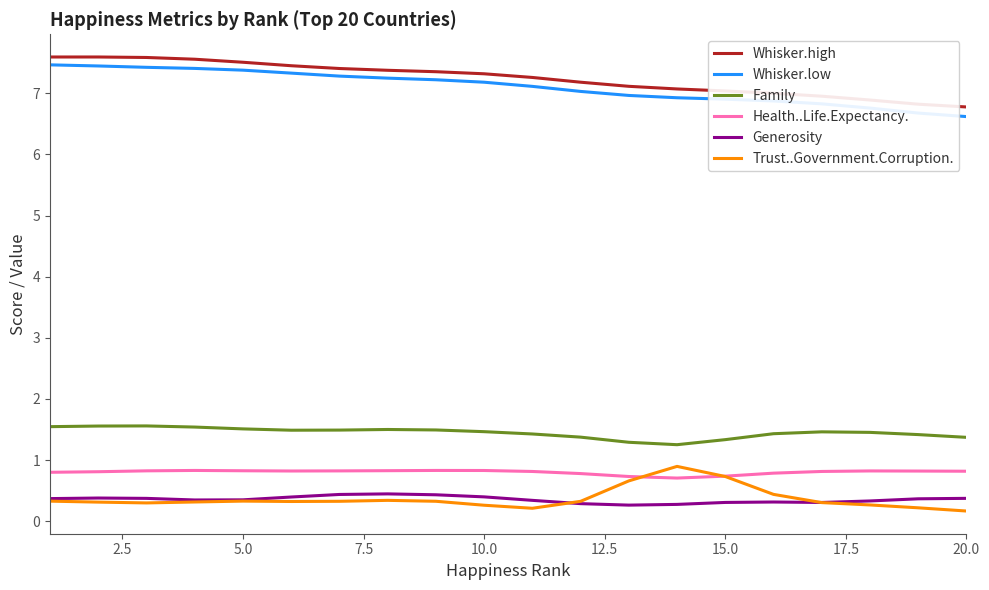

True or false: Whisker.low and Trust..Government.Corruption. cross at least once.

False